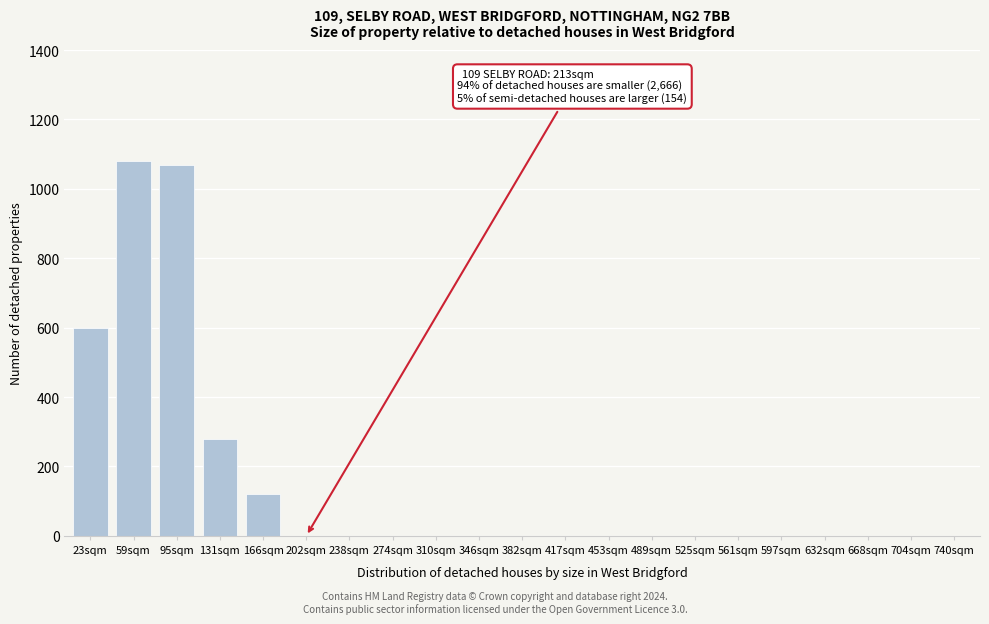

Reading left to right, list all the values displayed in this chart.

23sqm=600	59sqm=1080	95sqm=1070	131sqm=280	166sqm=120	202sqm=0	238sqm=0	274sqm=0	310sqm=0	346sqm=0	382sqm=0	417sqm=0	453sqm=0	489sqm=0	525sqm=0	561sqm=0	597sqm=0	632sqm=0	668sqm=0	704sqm=0	740sqm=0